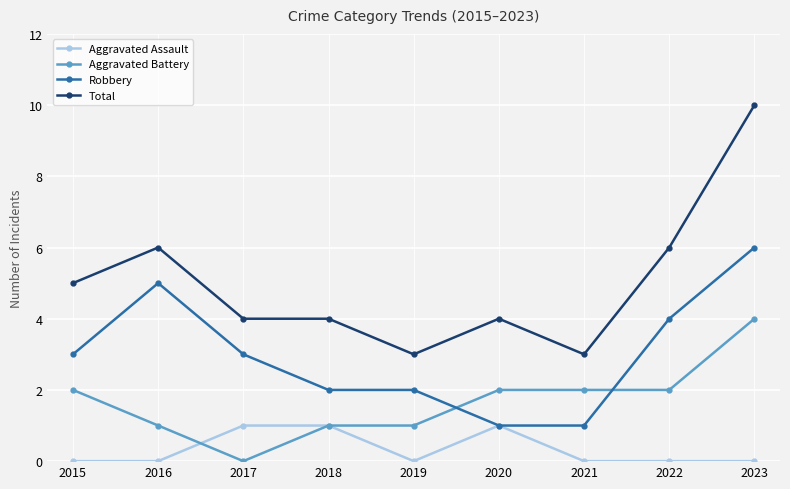

True or false: Total and Aggravated Assault intersect in this chart.

False